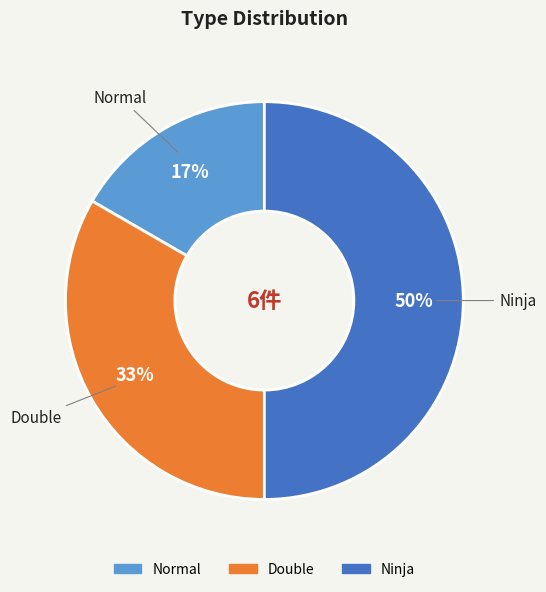

Does Double represent more than half of the total?

No